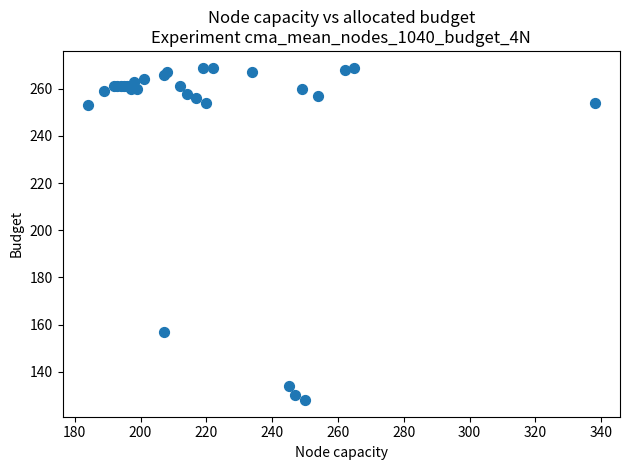

What Y value in the scatter plot is closest to 198?

157